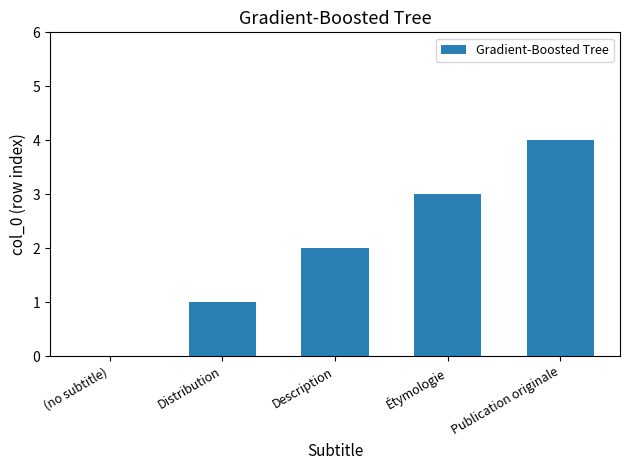

Are the bars grouped side by side (vs. stacked)?

No